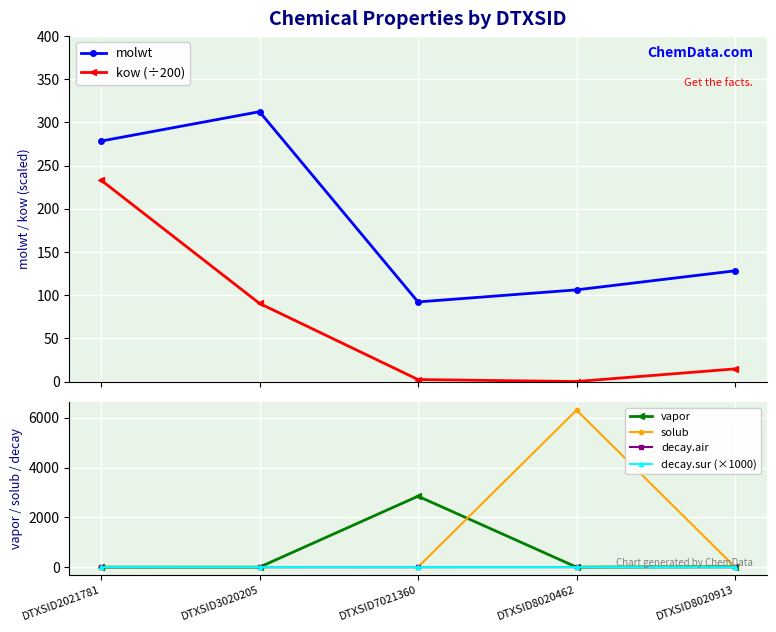

How many intersections are there between molwt and vapor?

2